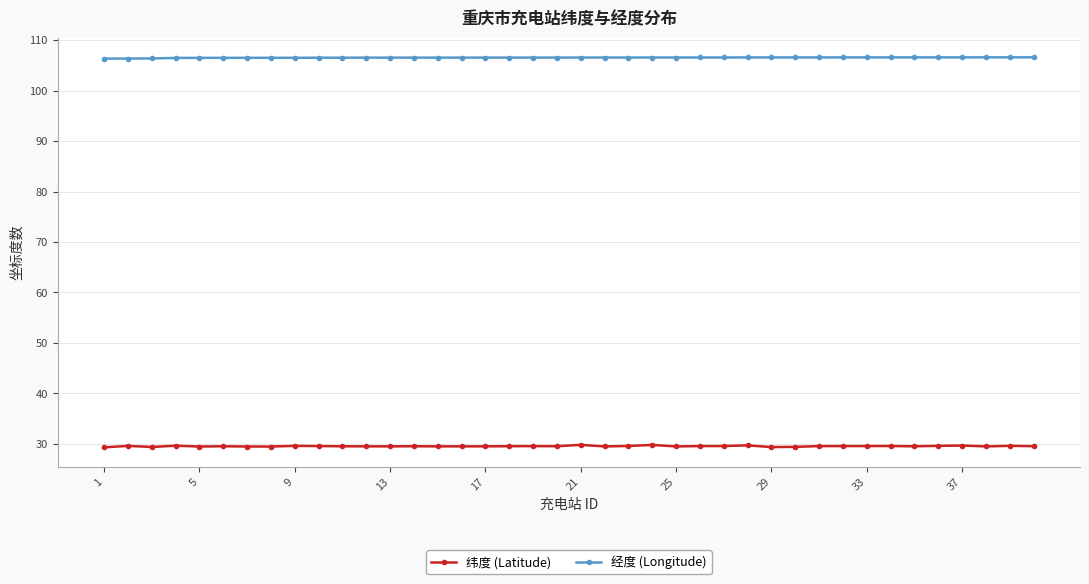

What is the average value of the 纬度 (Latitude) series?

29.6